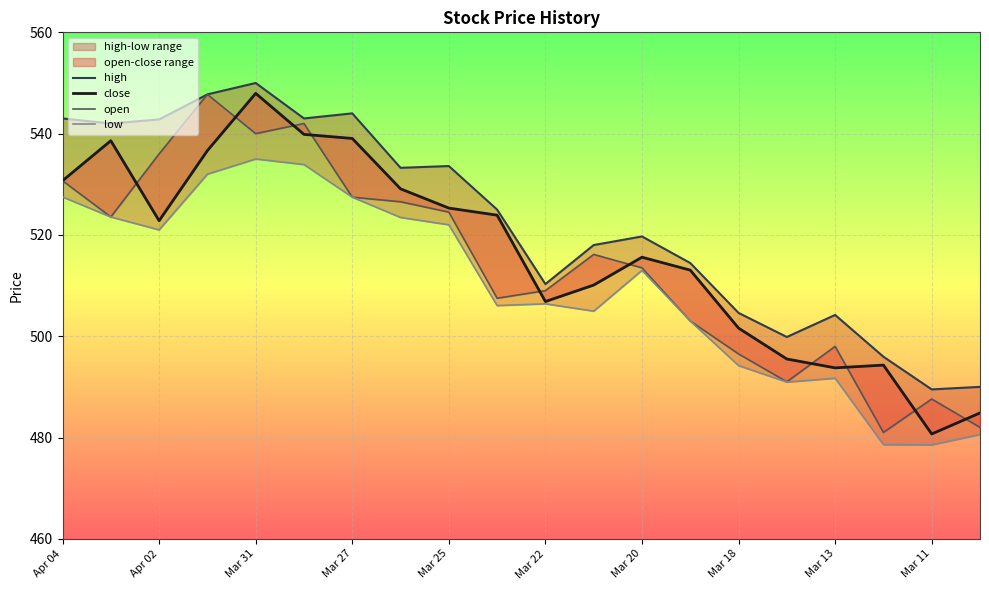

Reading left to right, extract all data points from this chart.

high: 543.0	542.0	542.8	547.8	550.0	543.0	544.0	533.2	533.6	525.0	510.3	518.0	519.7	514.5	504.6	499.9	504.2	495.9	489.5	490.0
close: 530.7	538.6	522.8	536.6	548.0	539.9	539.0	529.1	525.3	523.9	506.9	510.1	515.6	513.0	501.6	495.5	493.8	494.3	480.7	484.9
open: 530.7	523.5	536.0	547.8	540.0	542.0	527.5	526.5	524.5	507.5	509.0	516.1	513.5	503.0	496.5	491.0	498.0	481.0	487.6	482.0
low: 527.5	523.5	521.0	532.0	535.0	533.9	527.5	523.5	522.0	506.1	506.4	504.9	513.0	503.0	494.2	490.9	491.7	478.6	478.6	480.6